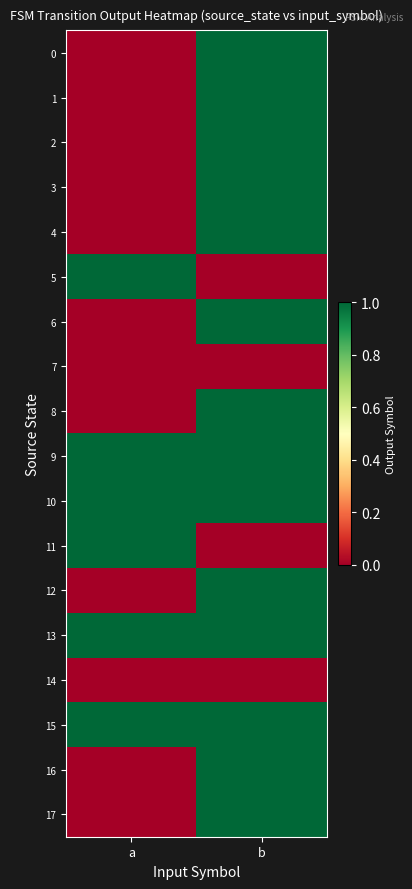

What is the total value across all series at a?

6